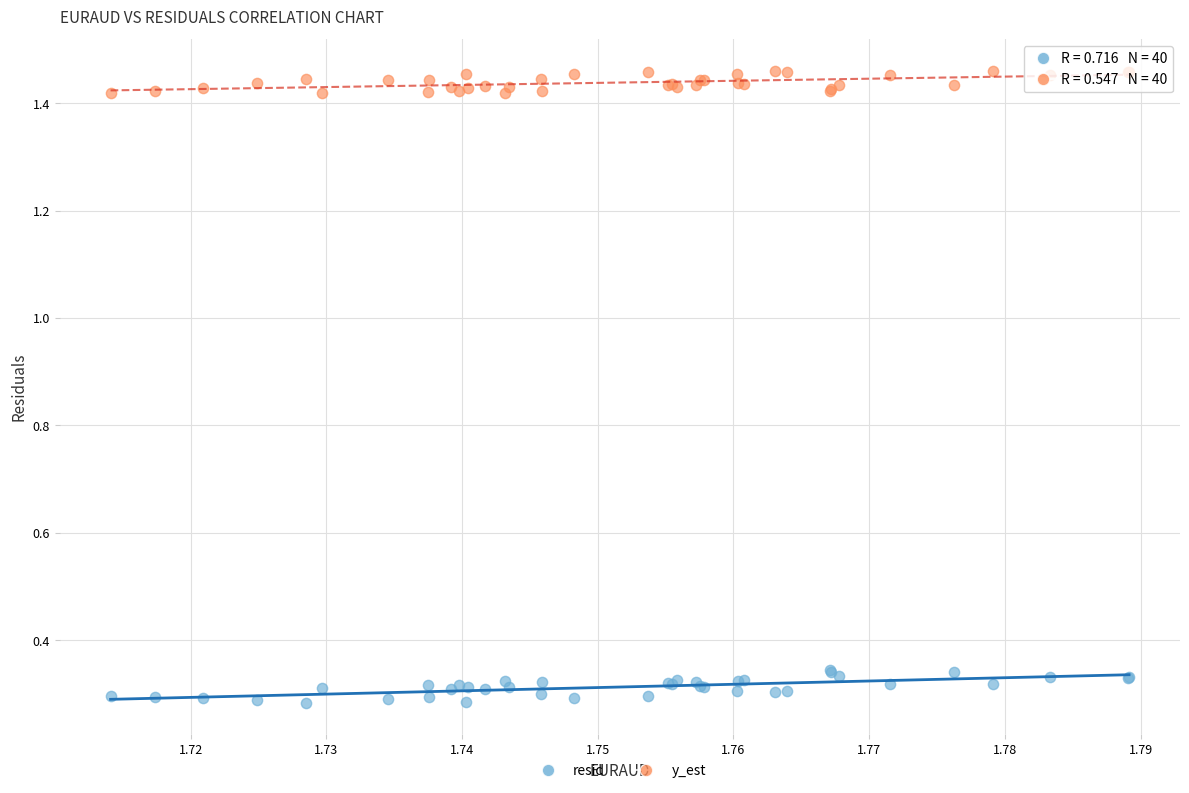

What are all the series names shown in the legend?

resid, y_est